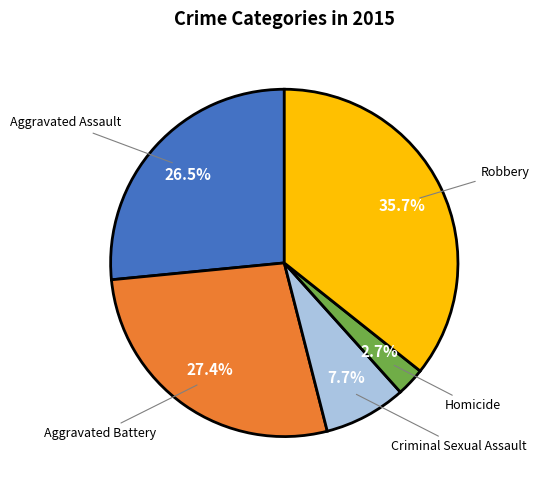

Rank the categories by value from lowest to highest.

Homicide, Criminal Sexual Assault, Aggravated Assault, Aggravated Battery, Robbery